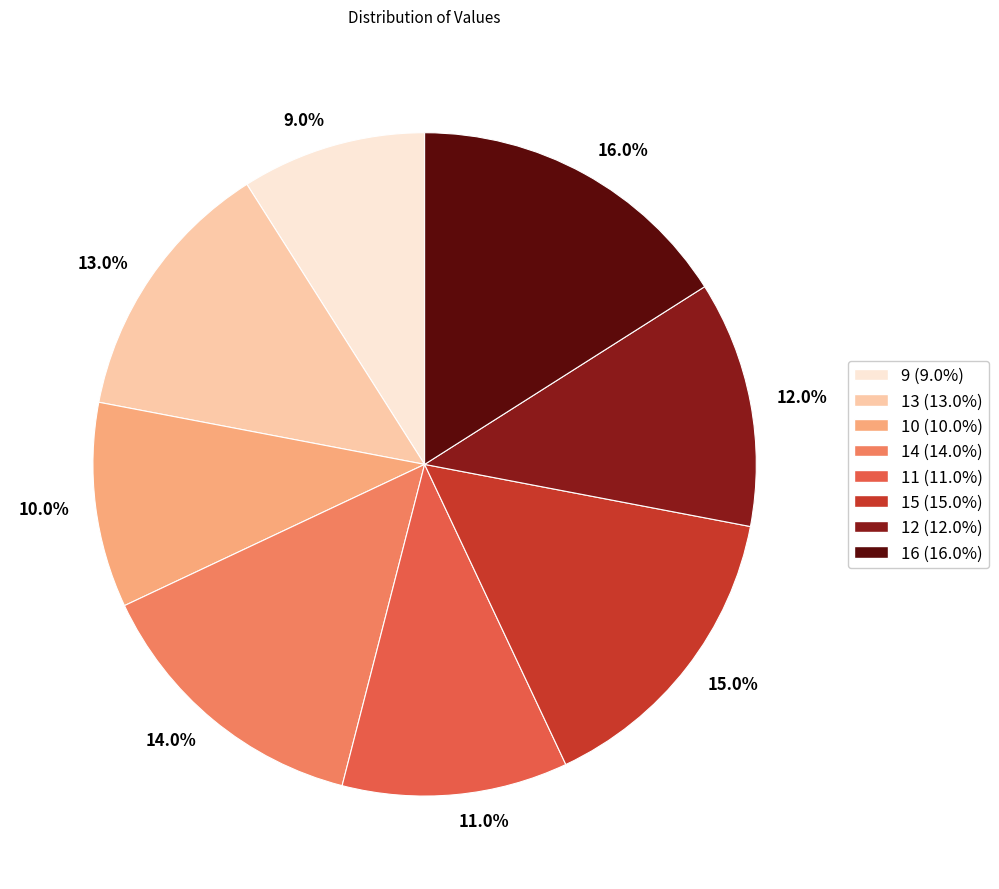

To the nearest percent, what is the difference between the 9 and 16 slice percentages?

7%